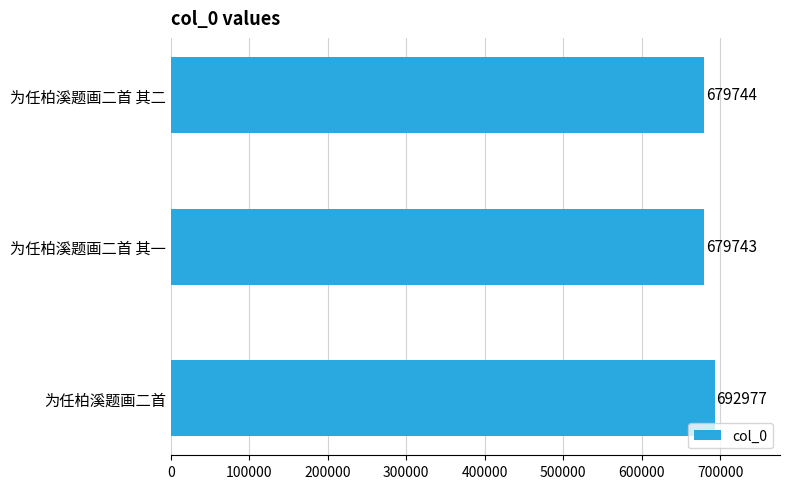

Rank the categories by value from highest to lowest.

为任柏溪题画二首, 为任柏溪题画二首 其二, 为任柏溪题画二首 其一